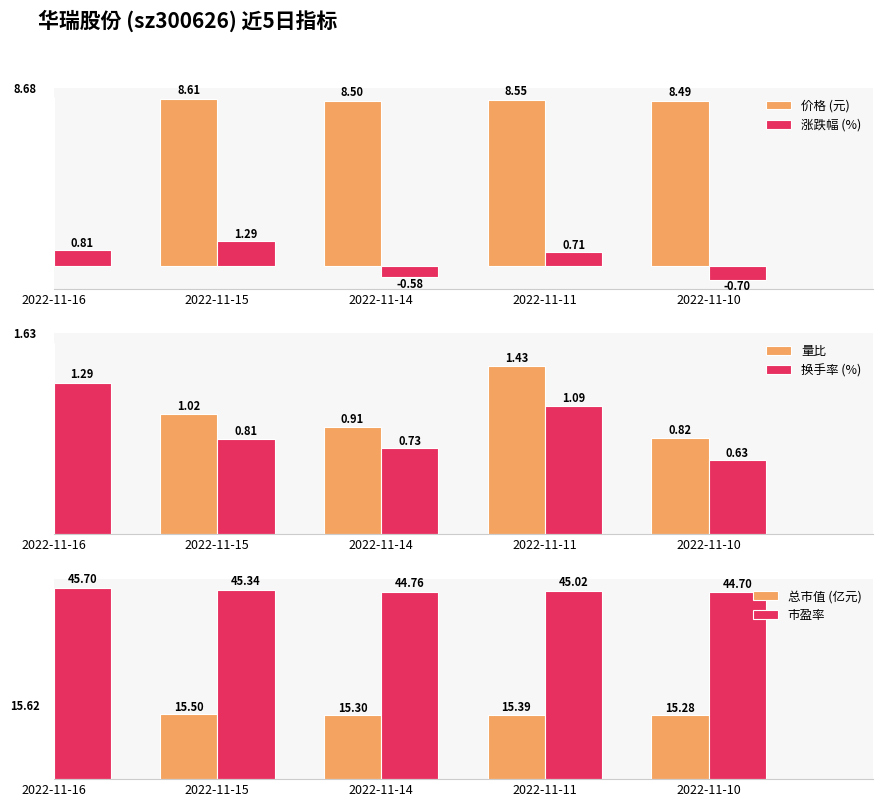

What is the average value of the 价格 (元) series?

8.6